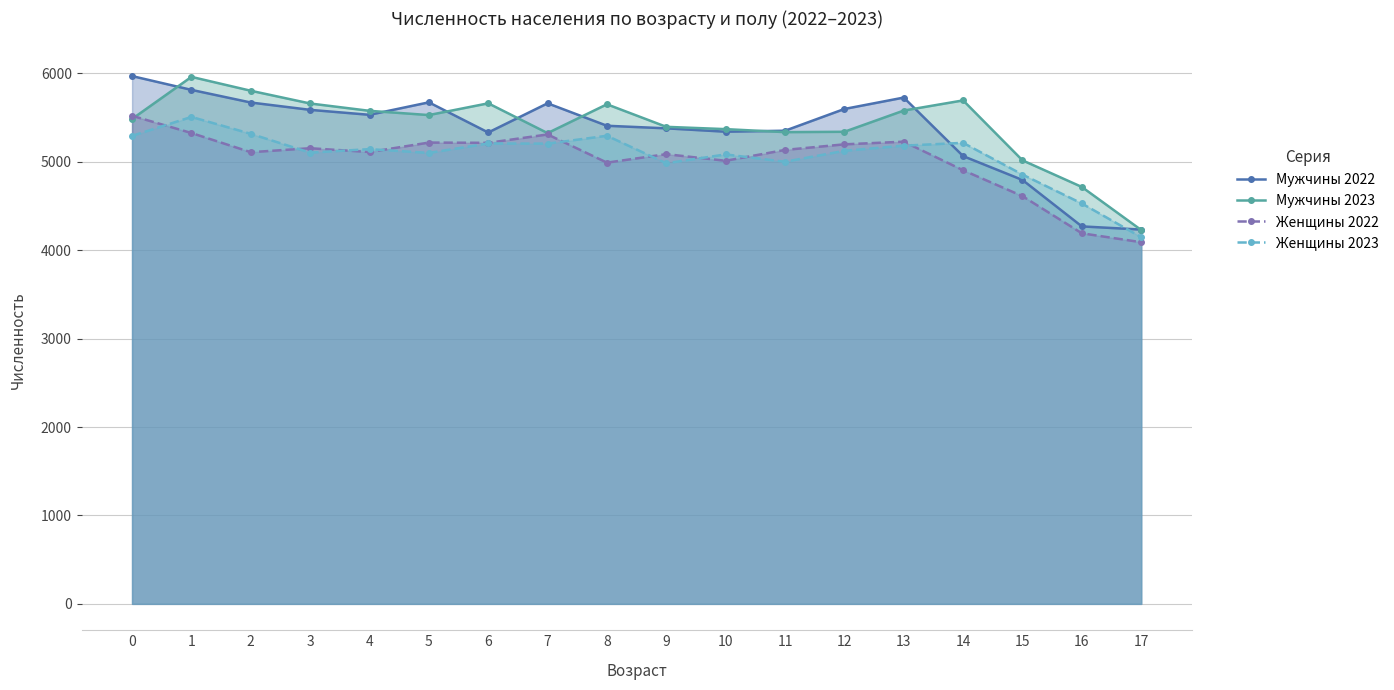

Between which two adjacent categories do Женщины 2022 and Женщины 2023 first intersect?

0 and 1